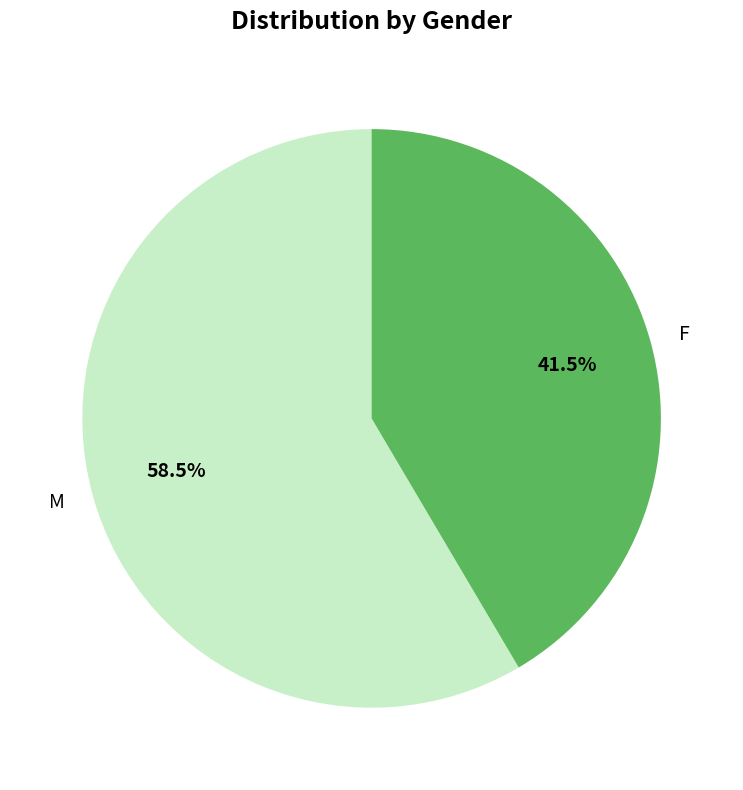

Combined, do F and M account for over 50%?

Yes